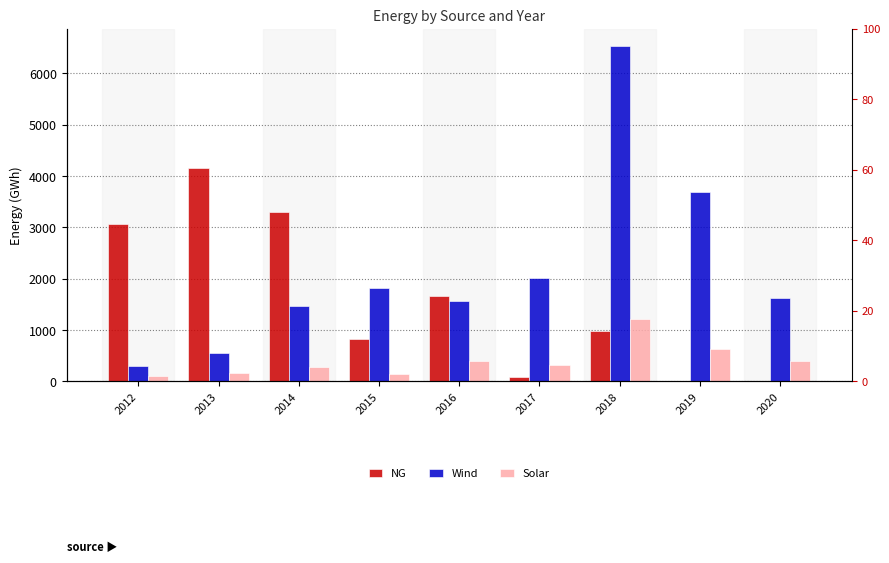

Does the chart contain any negative values?

No